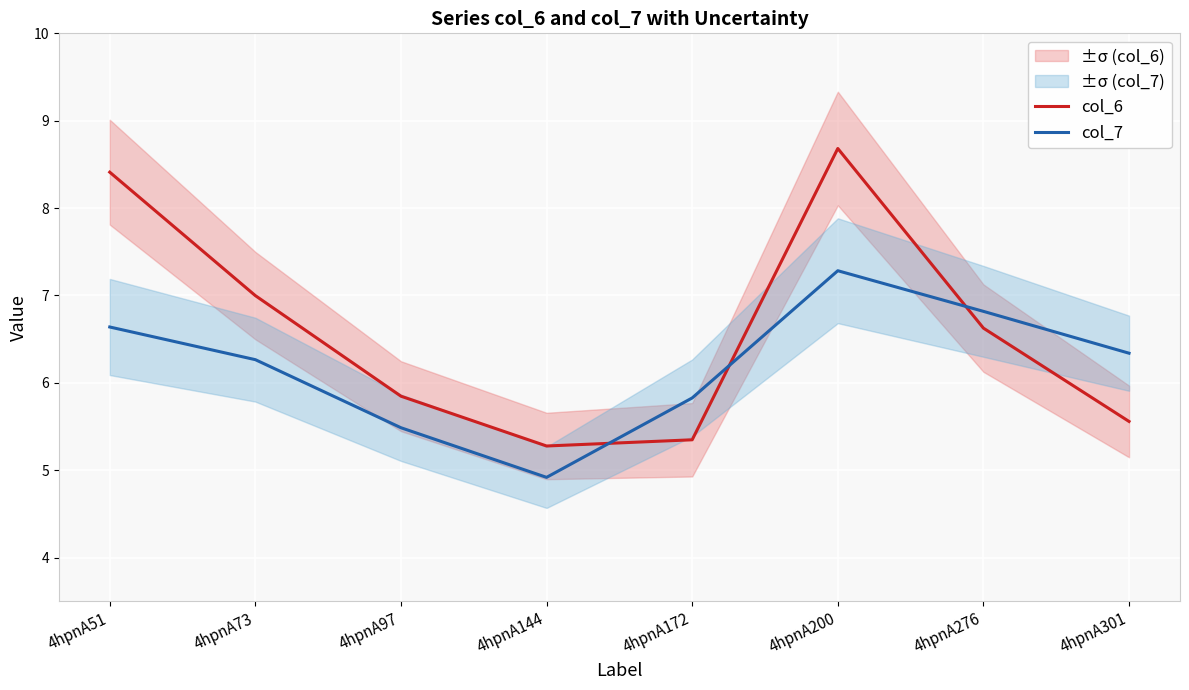

After their last crossing, which series has the higher values: col_6 or col_7?

col_7